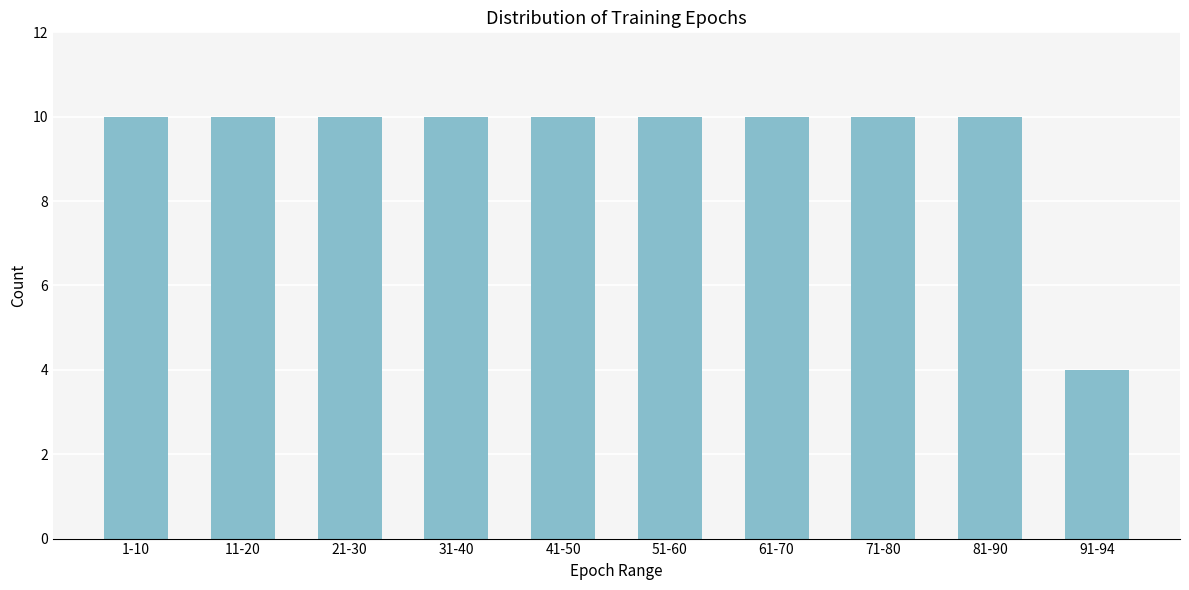

Reading right to left, extract all data points from this chart.

4	10	10	10	10	10	10	10	10	10